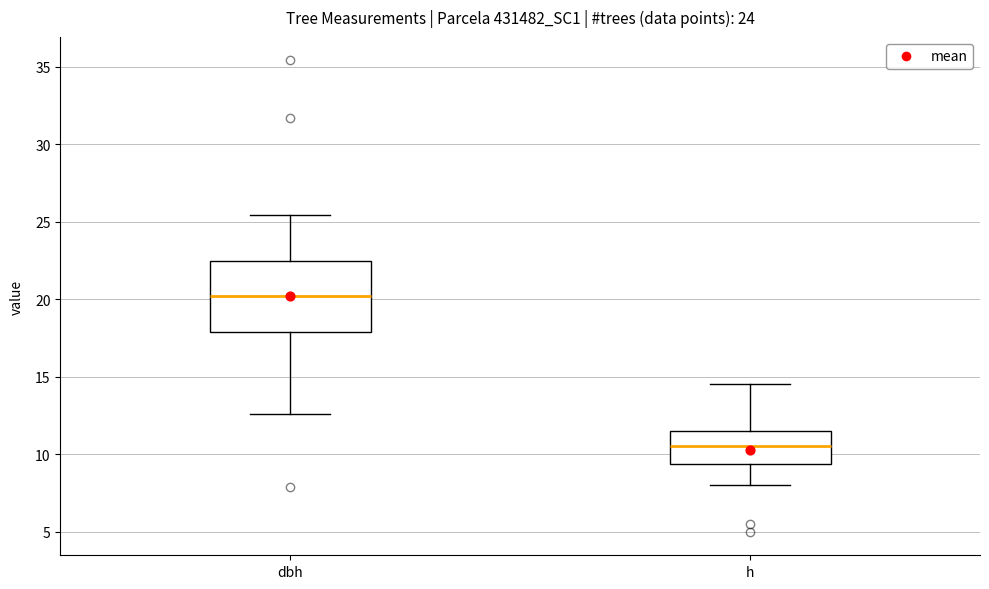

Reading left to right, read every box against the y-axis: the position of its median line, the range the box covers, and the ends of its whiskers. The values are not printed on the chart, so give them approximately, as read against the axis.

dbh: median 20.0, box 18.0 to 22.5, whiskers 12.5 to 25.5
h: median 10.5, box 9.5 to 11.5, whiskers 8.0 to 14.5